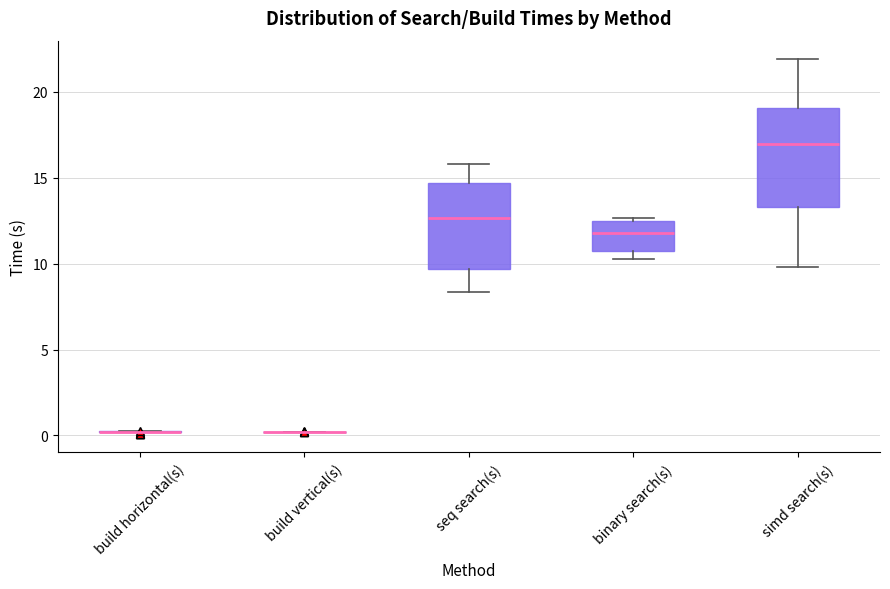

Reading left to right, transcribe this box plot: for each box, give where its median line is, the range the box spans, and where its two whiskers end, as read against the y-axis. The values are not printed on the chart, so give them approximately, as read against the axis.

build horizontal(s): box collapsed to a line at 0.0, whiskers 0.0 to 0.0
build vertical(s): box collapsed to a line at 0.0, whiskers 0.0 to 0.0
seq search(s): median 12.5, box 9.5 to 14.5, whiskers 8.5 to 16.0
binary search(s): median 12.0, box 10.5 to 12.5, whiskers 10.5 (just below the box's lower edge) to 12.5 (just above the box's upper edge)
simd search(s): median 17.0, box 13.5 to 19.0, whiskers 10.0 to 22.0